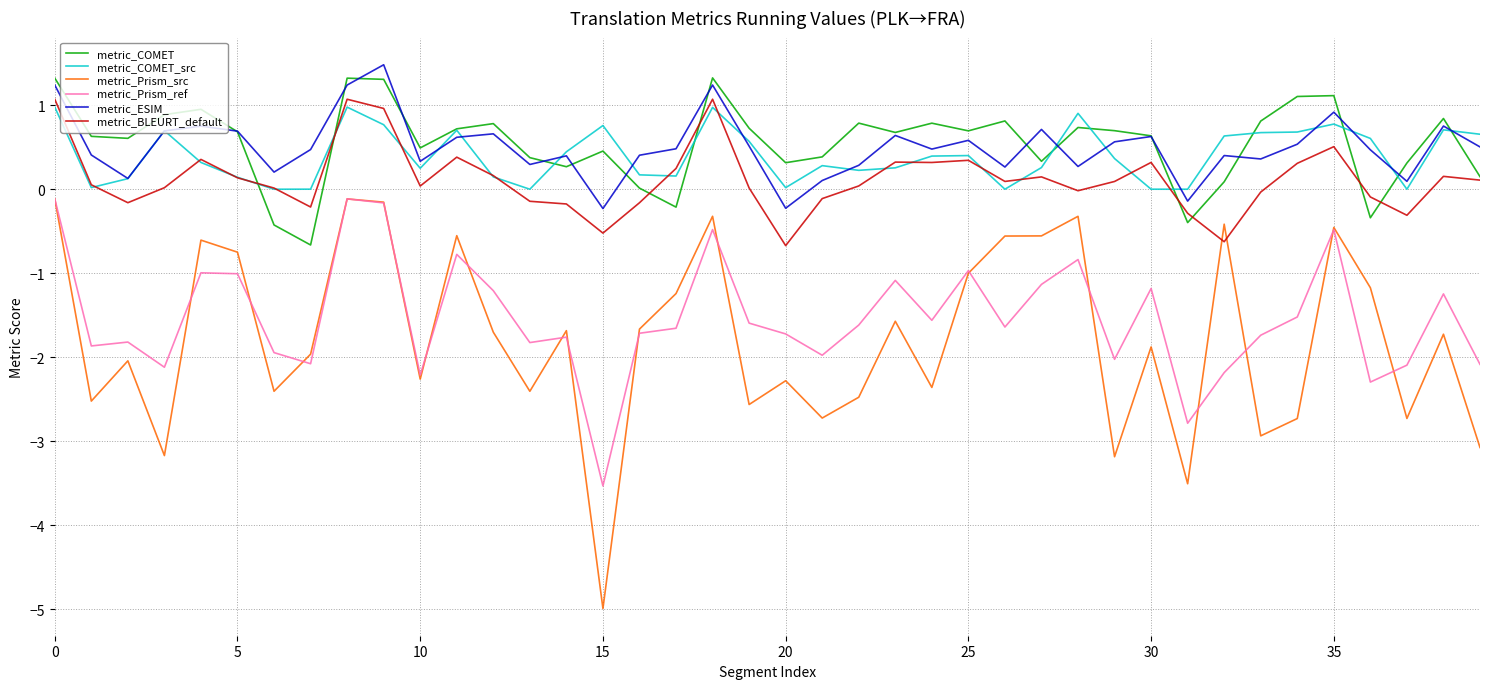

Which series has the widest spread of values?

metric_Prism_src